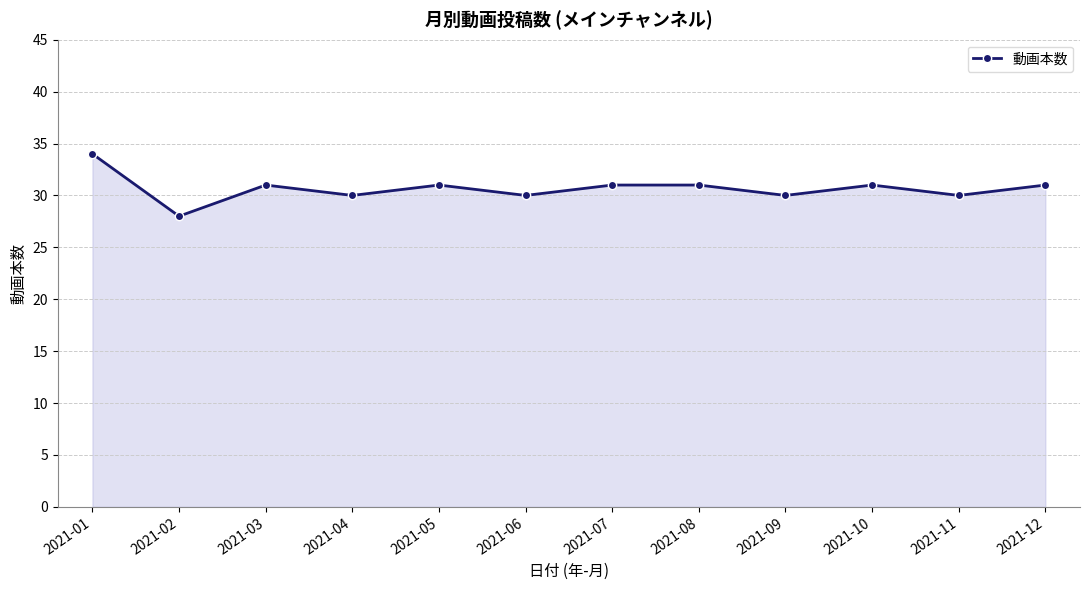

Is it true that the value at 2021-12 is 11?

False